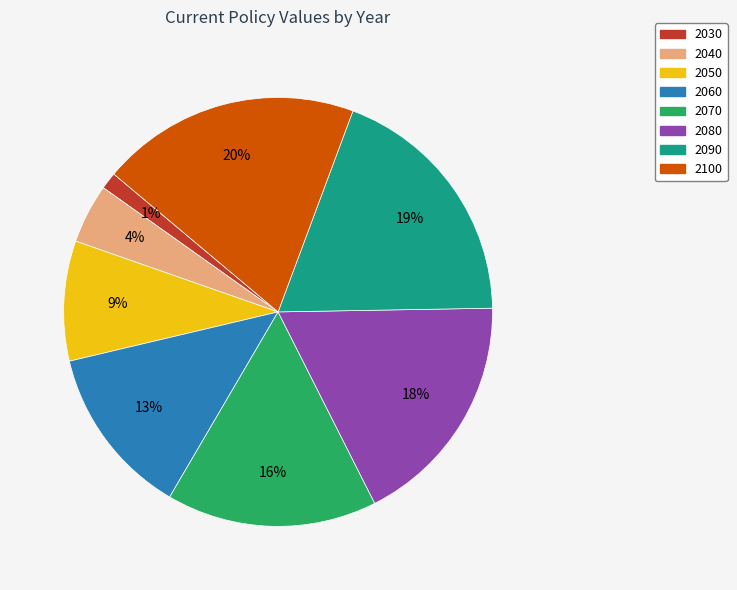

Is there a majority slice in this chart?

No